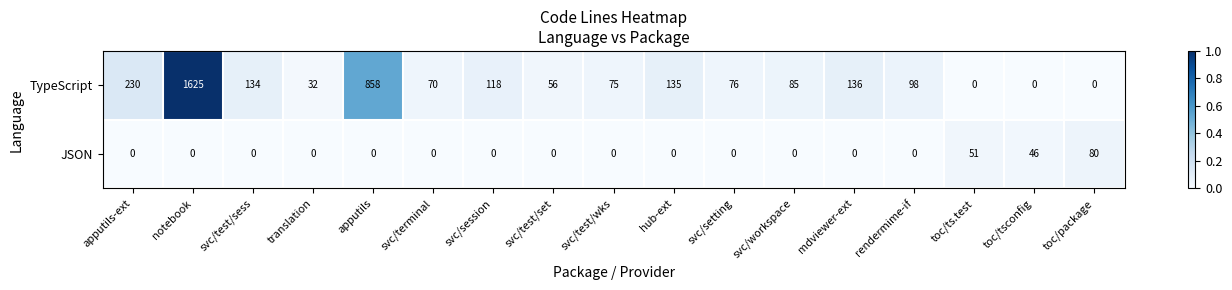

Which label corresponds to the largest value in the chart?

notebook